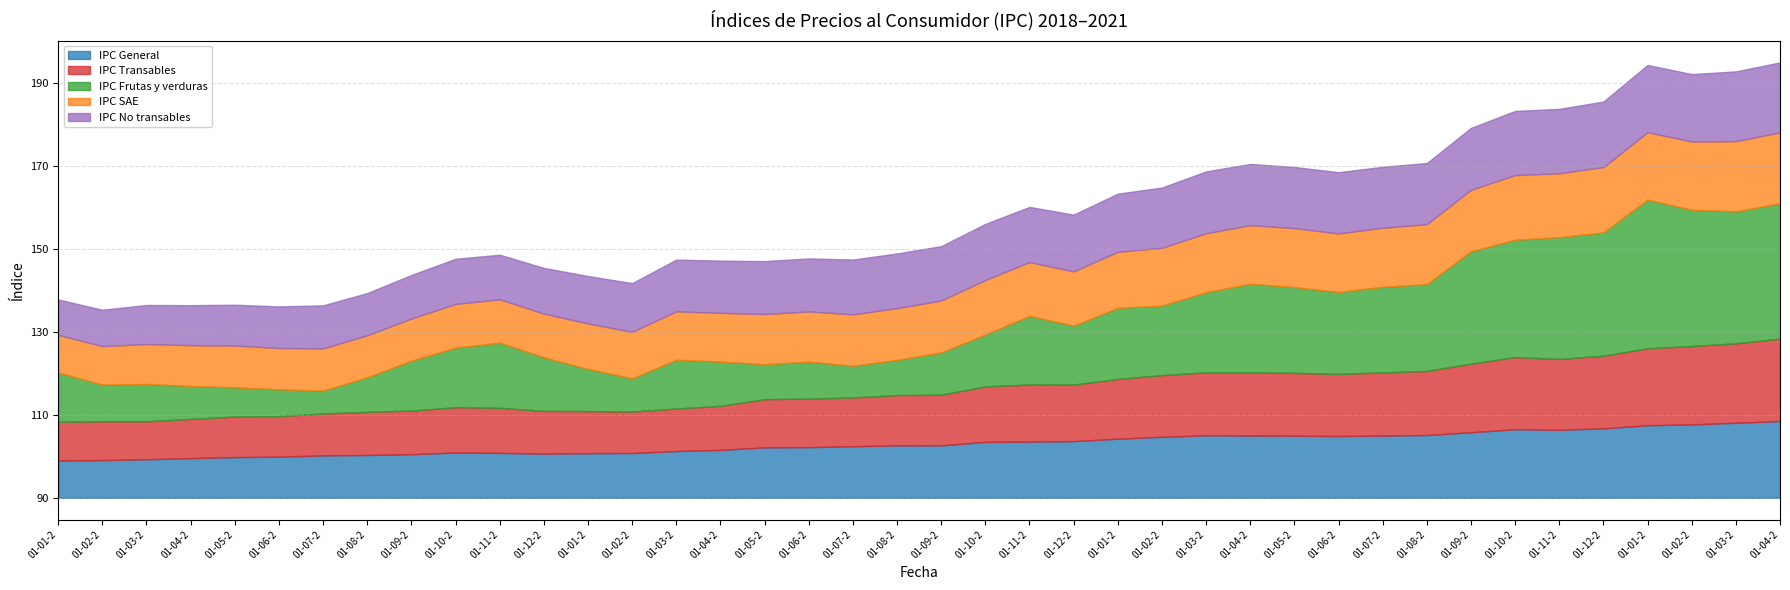

Does the chart display data point markers on the line(s)?

No